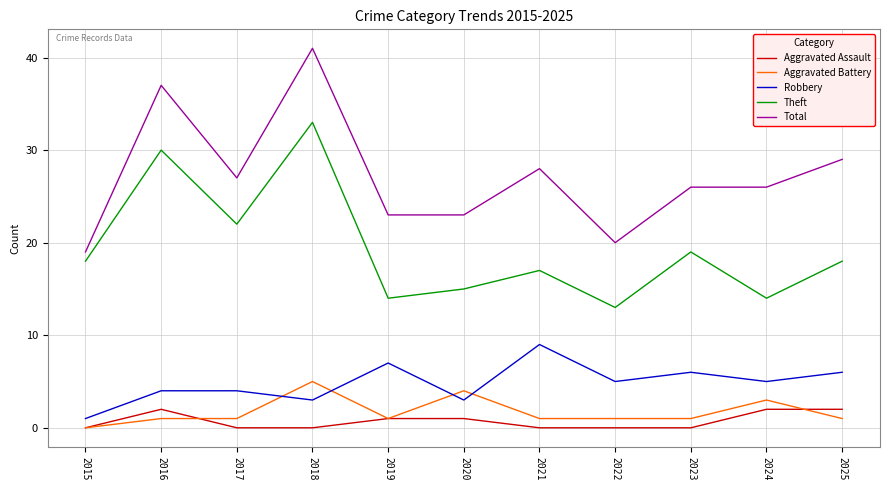

How many distinct data groups are displayed?

5